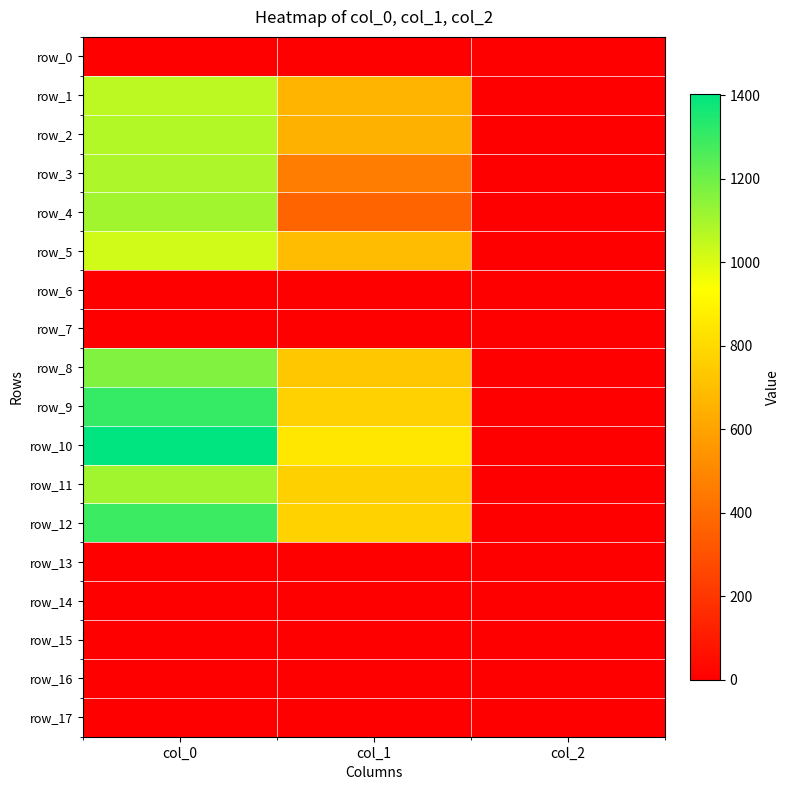

Rank the categories by row_2 value from highest to lowest.

col_0, col_1, col_2